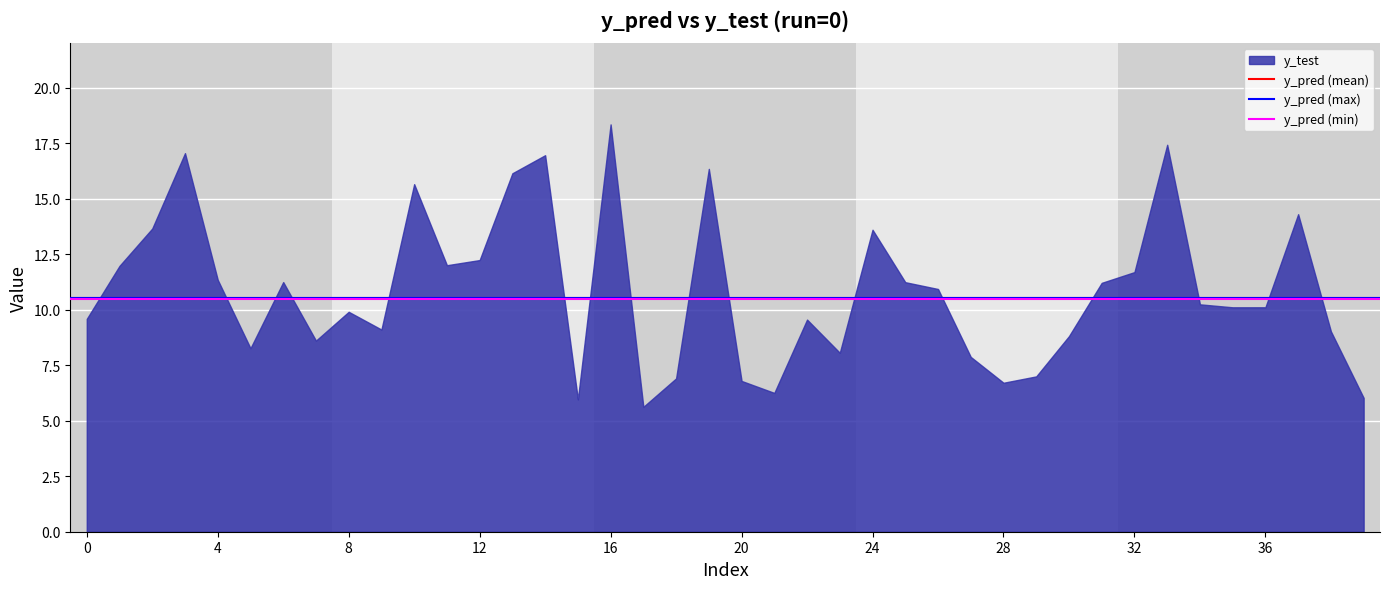

What is the difference between the maximum and minimum values?

12.7